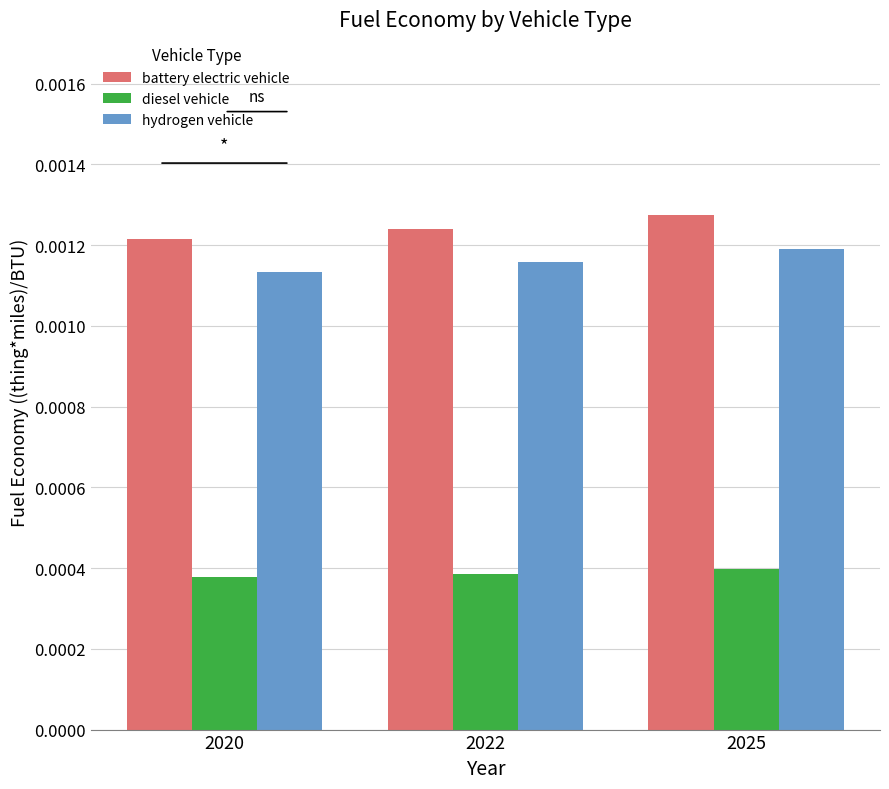

Rank the categories by battery electric vehicle value from lowest to highest.

2020, 2022, 2025